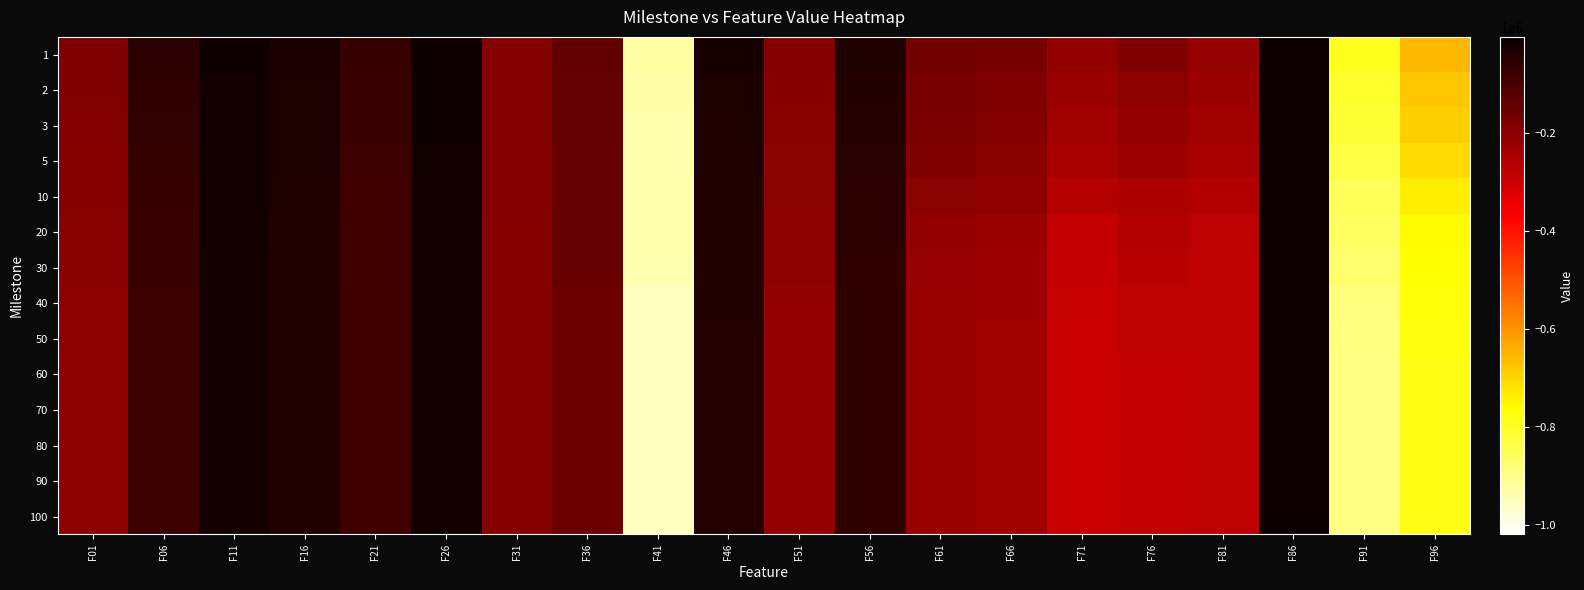

Reading right to left, transcribe all the data shown in this chart.

1: F96=-652909.0	F91=-791427.0	F86=-6811.1	F81=-214861.0	F76=-184084.0	F71=-212198.0	F66=-168355.0	F61=-162341.0	F56=-38143.4	F51=-186850.0	F46=-26597.9	F41=-925786.0	F36=-135303.0	F31=-188298.0	F26=-11952.6	F21=-72960.4	F16=-29961.3	F11=-14301.6	F06=-54631.1	F01=-180899.0
2: F96=-676850.0	F91=-806015.0	F86=-7892.3	F81=-224723.0	F76=-201748.0	F71=-224077.0	F66=-181493.0	F61=-169995.0	F56=-42461.2	F51=-191764.0	F46=-33562.3	F41=-931771.0	F36=-138461.0	F31=-188766.0	F26=-13142.0	F21=-76104.3	F16=-31563.5	F11=-15662.3	F06=-60891.8	F01=-184203.0
3: F96=-688291.0	F91=-816639.0	F86=-8420.1	F81=-231049.0	F76=-211795.0	F71=-230117.0	F66=-187214.0	F61=-175392.0	F56=-45067.7	F51=-194002.0	F46=-35235.4	F41=-933104.0	F36=-140007.0	F31=-188932.0	F26=-13979.6	F21=-77717.3	F16=-32439.6	F11=-16571.5	F06=-62782.8	F01=-187027.0
5: F96=-709355.0	F91=-832665.0	F86=-8897.9	F81=-241522.0	F76=-226882.0	F71=-242859.0	F66=-195017.0	F61=-184541.0	F56=-48788.4	F51=-197468.0	F46=-38006.0	F41=-935058.0	F36=-142020.0	F31=-189019.0	F26=-14946.9	F21=-79894.2	F16=-33975.1	F11=-17449.0	F06=-67242.5	F01=-190053.0
10: F96=-735046.0	F91=-852074.0	F86=-9237.1	F81=-257615.0	F76=-249758.0	F71=-263379.0	F66=-207675.0	F61=-198234.0	F56=-54487.8	F51=-201201.0	F46=-40012.6	F41=-936038.0	F36=-144274.0	F31=-188955.0	F26=-15722.3	F21=-82604.4	F16=-35428.0	F11=-18181.6	F06=-72865.6	F01=-192466.0
20: F96=-754131.0	F91=-860018.0	F86=-9252.1	F81=-275106.0	F76=-260269.0	F71=-283460.0	F66=-223570.0	F61=-212497.0	F56=-56375.9	F51=-202510.0	F46=-40301.5	F41=-936355.0	F36=-144767.0	F31=-191492.0	F26=-16104.2	F21=-85586.3	F16=-38539.4	F11=-18637.9	F06=-75476.1	F01=-194217.0
30: F96=-764534.0	F91=-869042.0	F86=-9273.8	F81=-277732.0	F76=-267469.0	F71=-288133.0	F66=-226753.0	F61=-215544.0	F56=-58452.7	F51=-203873.0	F46=-40557.3	F41=-936541.0	F36=-145074.0	F31=-191492.0	F26=-16332.8	F21=-85865.0	F16=-38726.7	F11=-18950.5	F06=-76148.5	F01=-194336.0
40: F96=-772457.0	F91=-886845.0	F86=-9499.6	F81=-278763.0	F76=-275810.0	F71=-291779.0	F66=-228346.0	F61=-218175.0	F56=-60132.3	F51=-209878.0	F46=-42491.4	F41=-954313.0	F36=-151197.0	F31=-191492.0	F26=-17352.4	F21=-88522.7	F16=-39242.2	F11=-20264.4	F06=-79612.2	F01=-202486.0
50: F96=-776927.0	F91=-889763.0	F86=-9508.0	F81=-279090.0	F76=-278667.0	F71=-293640.0	F66=-229352.0	F61=-219246.0	F56=-61019.4	F51=-210790.0	F46=-42530.0	F41=-954698.0	F36=-151263.0	F31=-191492.0	F26=-17411.8	F21=-88522.7	F16=-39265.1	F11=-20308.6	F06=-79612.2	F01=-202668.0
60: F96=-782848.0	F91=-894922.0	F86=-9533.3	F81=-279401.0	F76=-281987.0	F71=-295020.0	F66=-230038.0	F61=-219706.0	F56=-61694.8	F51=-211005.0	F46=-42530.0	F41=-955063.0	F36=-151327.0	F31=-191492.0	F26=-17464.7	F21=-88522.7	F16=-39338.1	F11=-20338.5	F06=-79612.2	F01=-202916.0
70: F96=-784267.0	F91=-896343.0	F86=-9549.5	F81=-279762.0	F76=-282428.0	F71=-295679.0	F66=-230038.0	F61=-219850.0	F56=-61727.4	F51=-211034.0	F46=-42530.0	F41=-955259.0	F36=-151327.0	F31=-191492.0	F26=-17464.7	F21=-88522.7	F16=-39338.1	F11=-20338.5	F06=-79612.2	F01=-202996.0
80: F96=-784500.0	F91=-896343.0	F86=-9559.6	F81=-279981.0	F76=-282428.0	F71=-295679.0	F66=-230042.0	F61=-219979.0	F56=-61727.4	F51=-211043.0	F46=-42530.0	F41=-955259.0	F36=-151329.0	F31=-191492.0	F26=-17464.7	F21=-88522.7	F16=-39338.1	F11=-20351.8	F06=-79612.2	F01=-202996.0
90: F96=-785110.0	F91=-896343.0	F86=-9560.8	F81=-280124.0	F76=-282428.0	F71=-295679.0	F66=-230042.0	F61=-220043.0	F56=-61727.4	F51=-211043.0	F46=-42530.0	F41=-955259.0	F36=-151456.0	F31=-191492.0	F26=-17464.7	F21=-88522.7	F16=-39338.1	F11=-20351.8	F06=-79612.2	F01=-202996.0
100: F96=-785110.0	F91=-896343.0	F86=-9559.6	F81=-280124.0	F76=-282428.0	F71=-295679.0	F66=-230042.0	F61=-220043.0	F56=-61736.7	F51=-211043.0	F46=-42530.0	F41=-955259.0	F36=-151456.0	F31=-191492.0	F26=-17464.7	F21=-88522.7	F16=-39338.1	F11=-20351.8	F06=-79612.2	F01=-202996.0